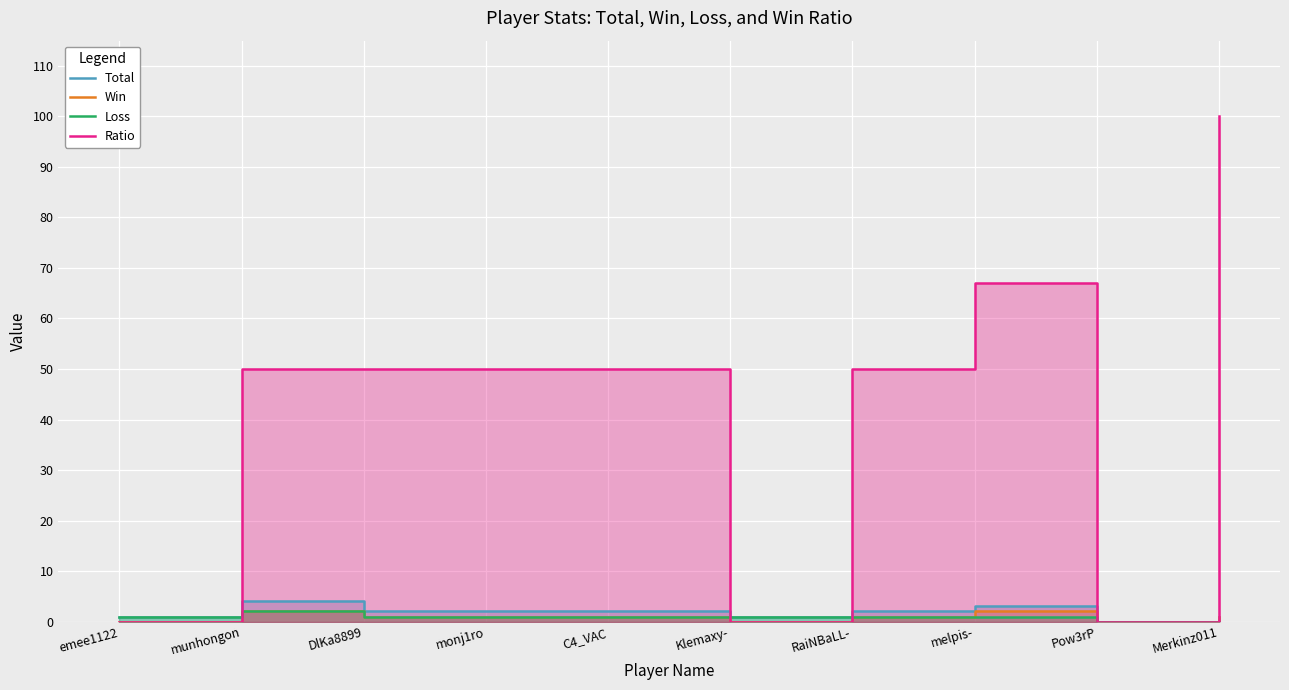

Which category has the highest value in the Win series?

munhongon